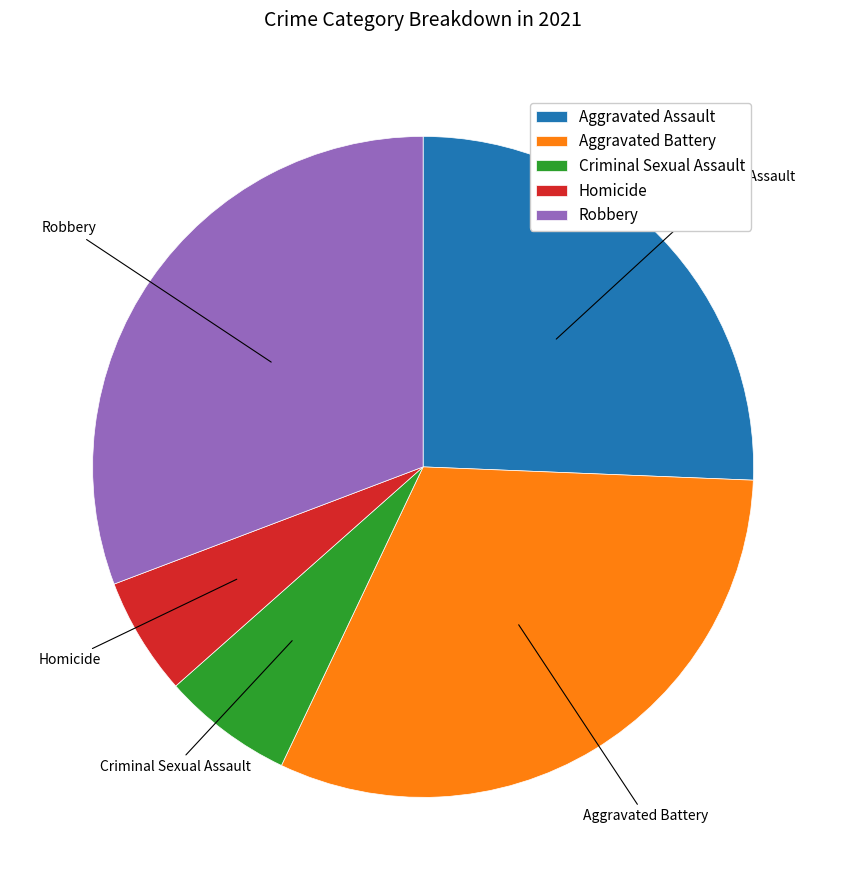

What is the ratio of the value at Aggravated Battery to the value at Homicide?

5.4